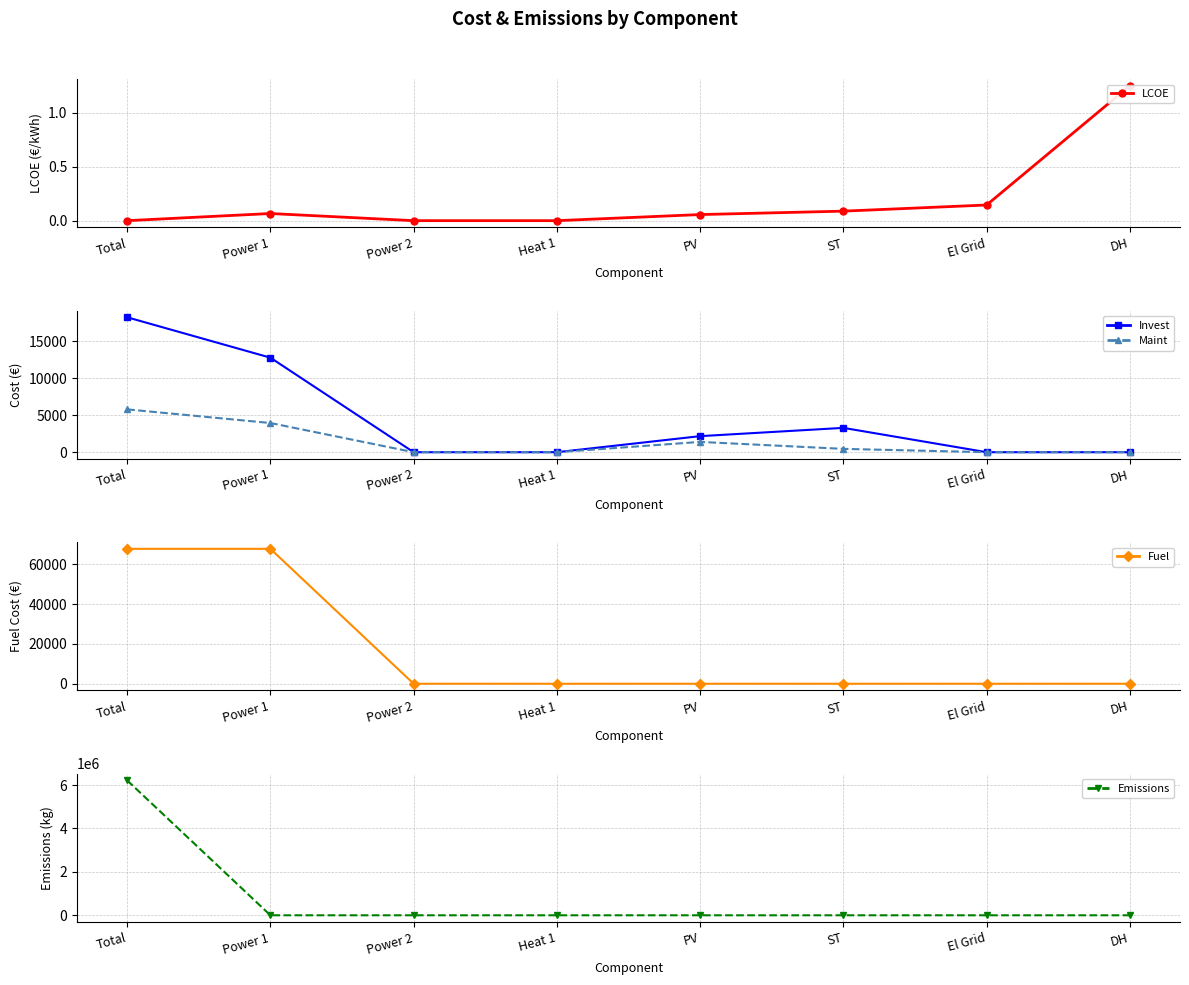

What is the value of the Invest point at the 5th from the left?

2166.5